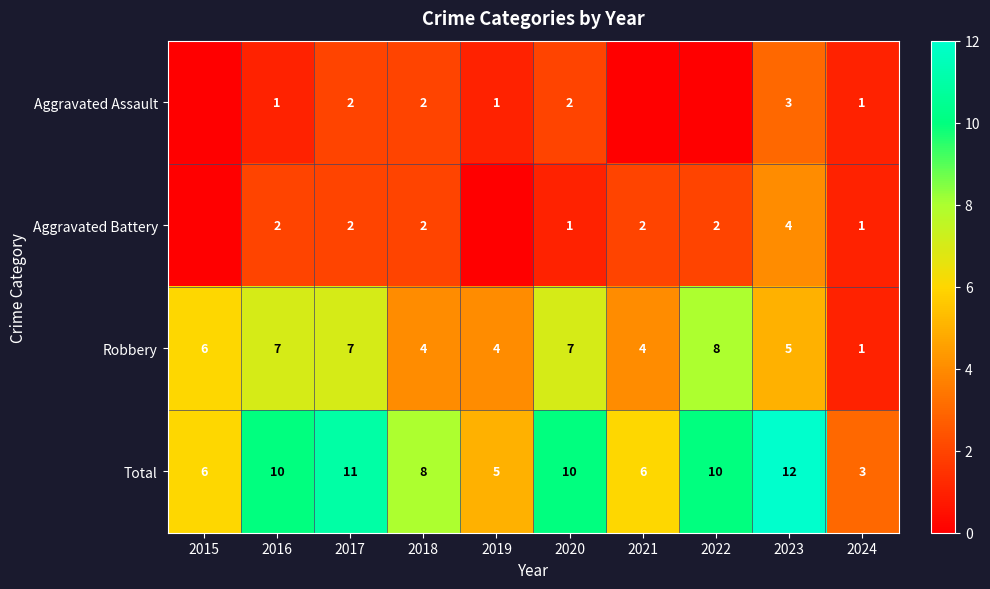

Count the Total values in the range 6 to 10.

6